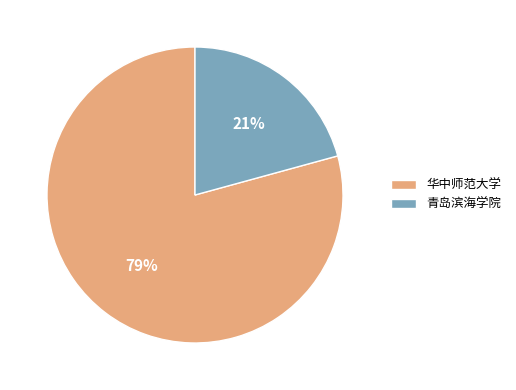

Approximately how many times larger is the value at 青岛滨海学院 compared to 华中师范大学?

0.3